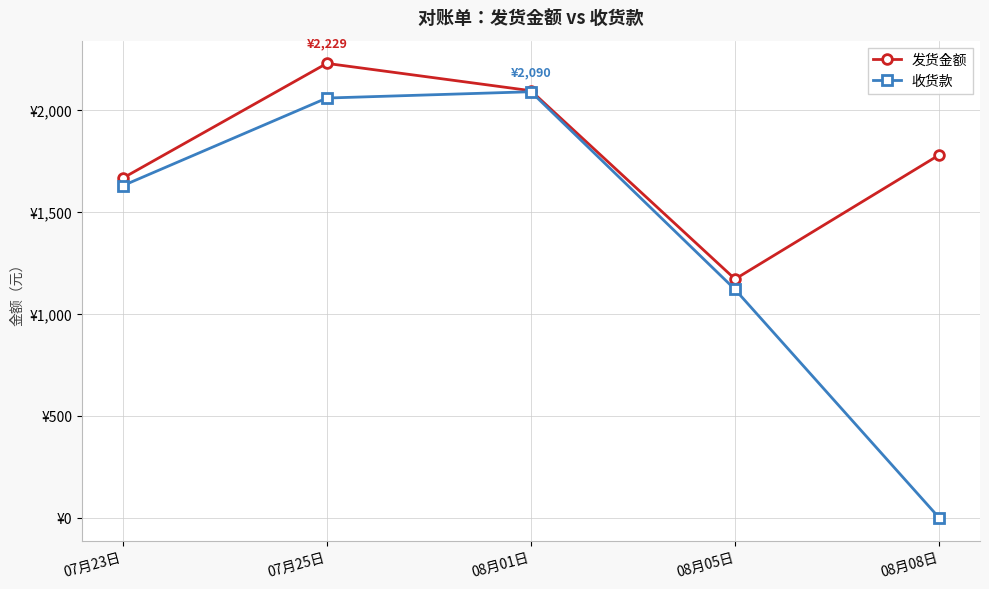

What are all the series names shown in the legend?

发货金额, 收货款